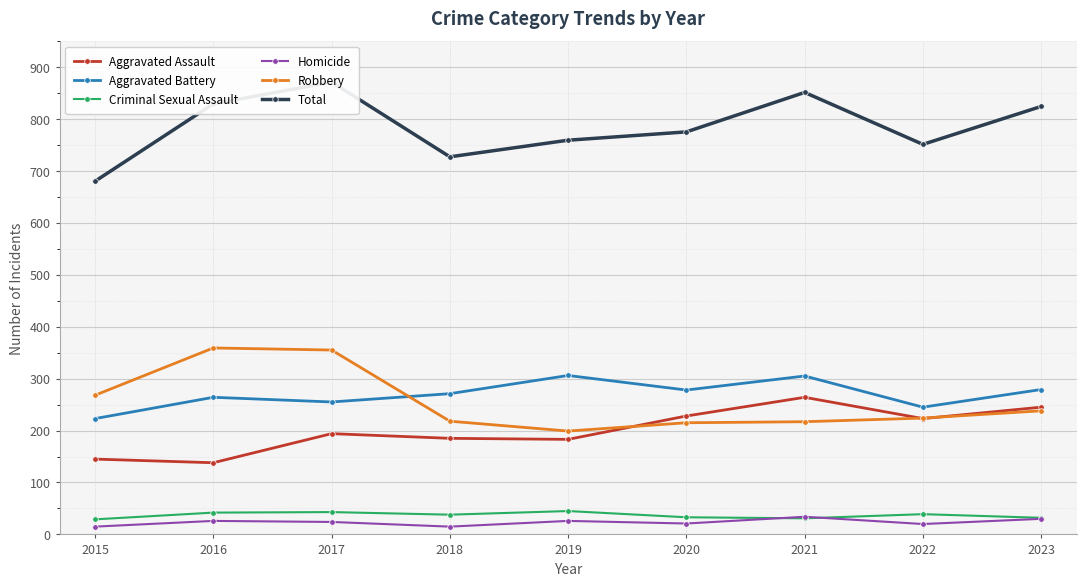

How many interior local valleys does the Total series have?

2